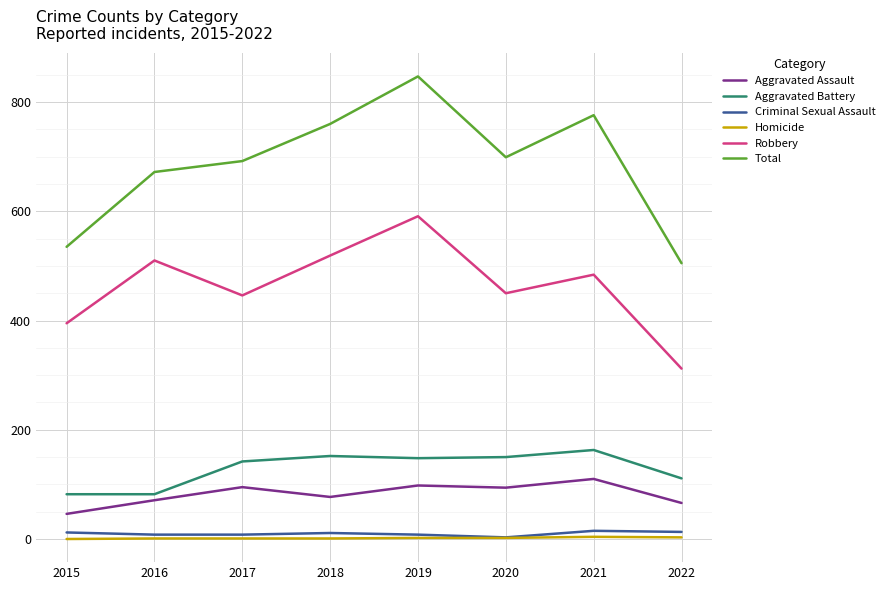

What value does the Criminal Sexual Assault series have at 2021, to the nearest 10?

20